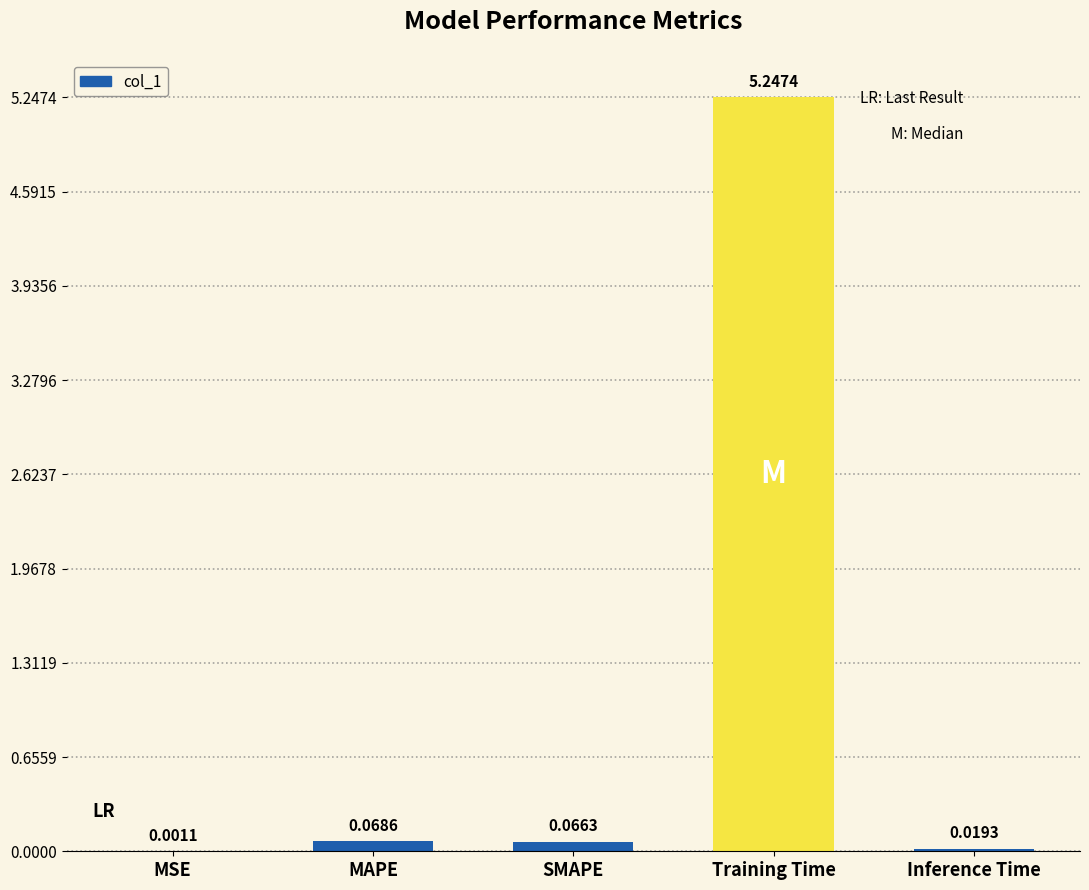

Which category has the highest value across all series?

Training Time